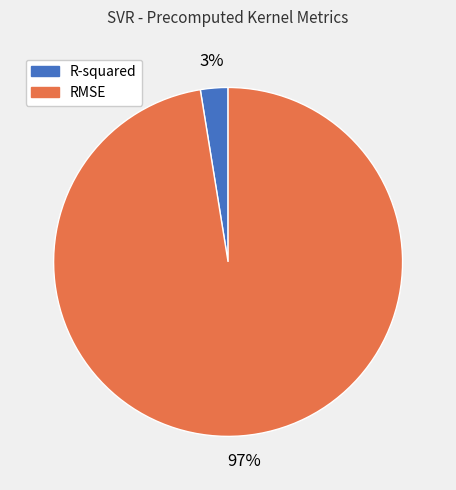

Count the number of slices in the pie.

2